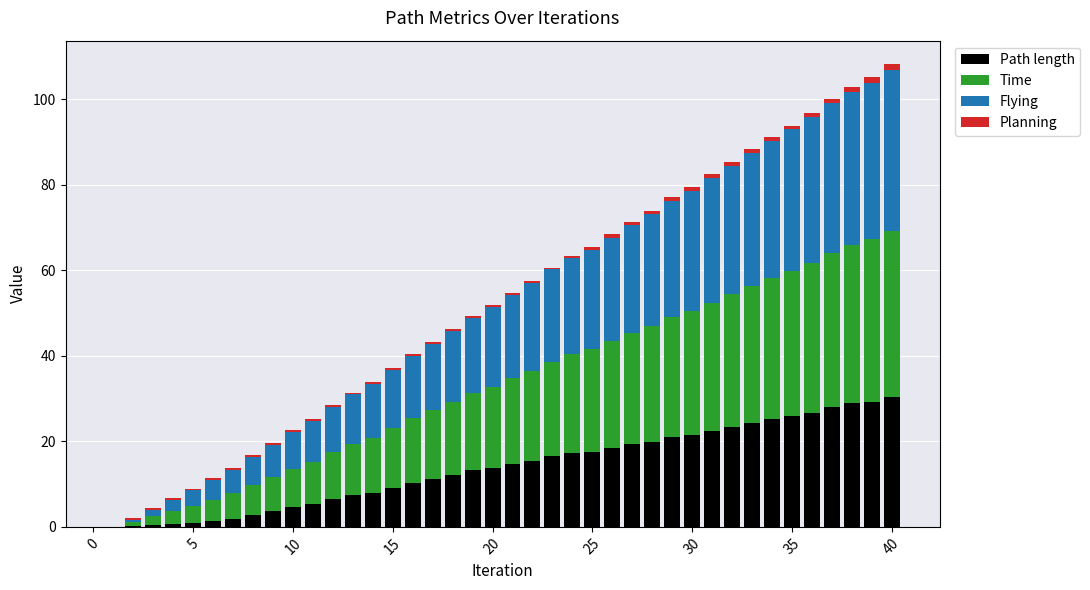

What is the highest value of the Path length series?

30.3